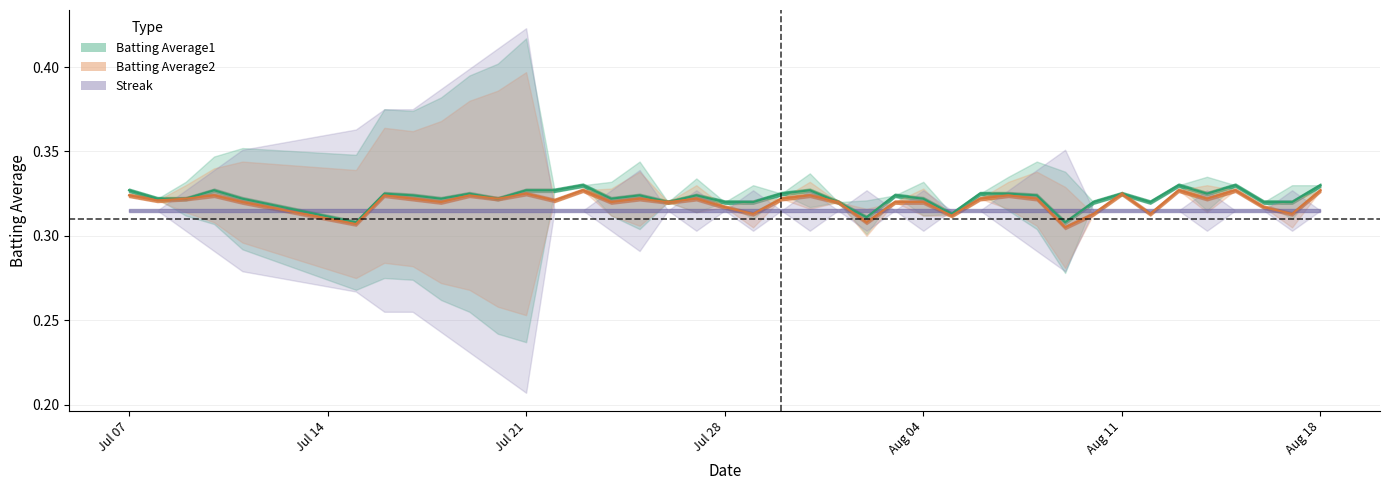

Does the chart display data point markers on the line(s)?

No